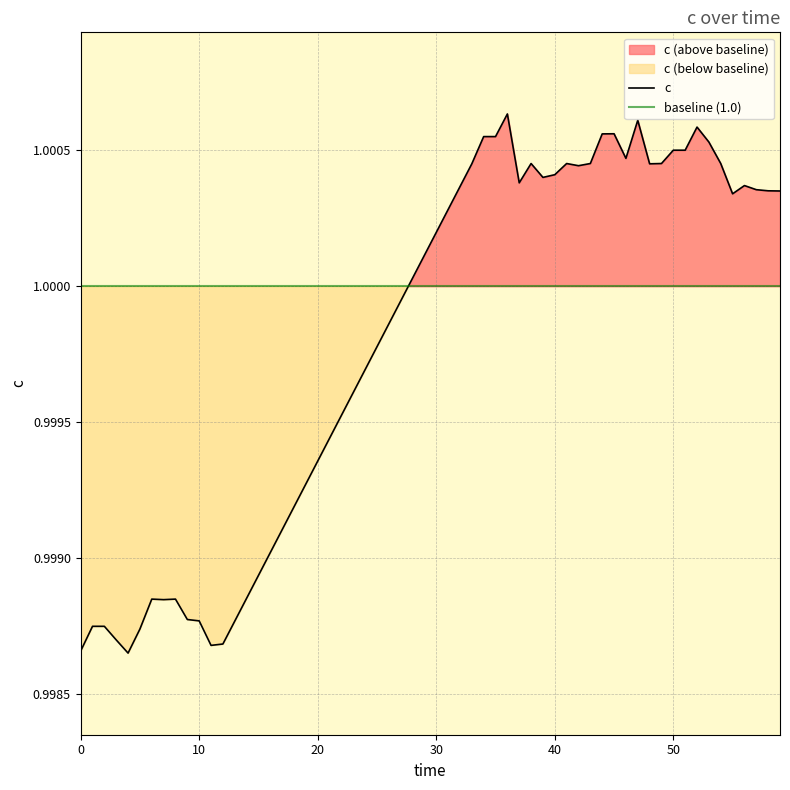

Does the chart display data point markers on the line(s)?

No